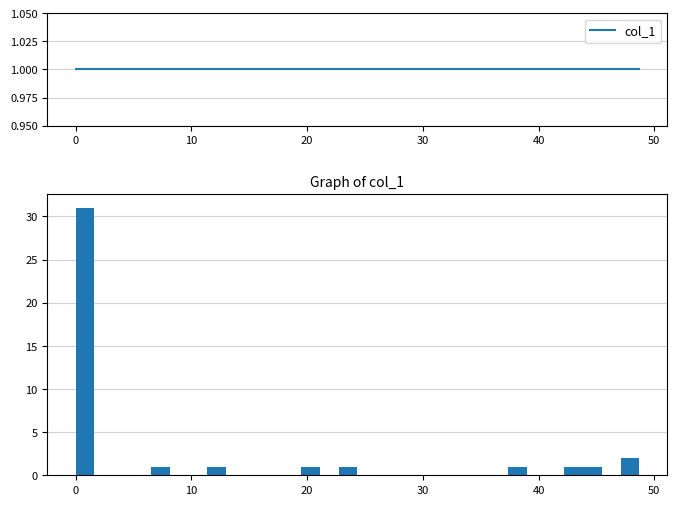

Read against the x-axis, roughly where is the centre of the tallest bar?

1